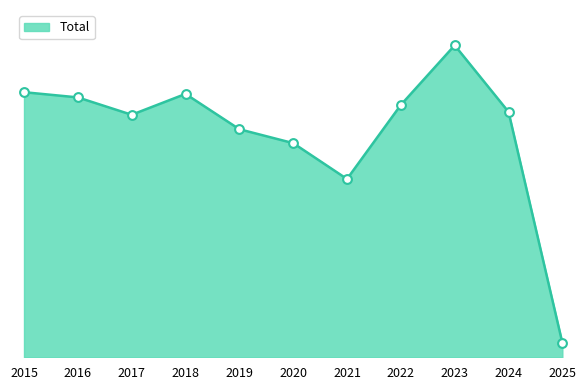

Is this an area chart (filled region under the line)?

Yes